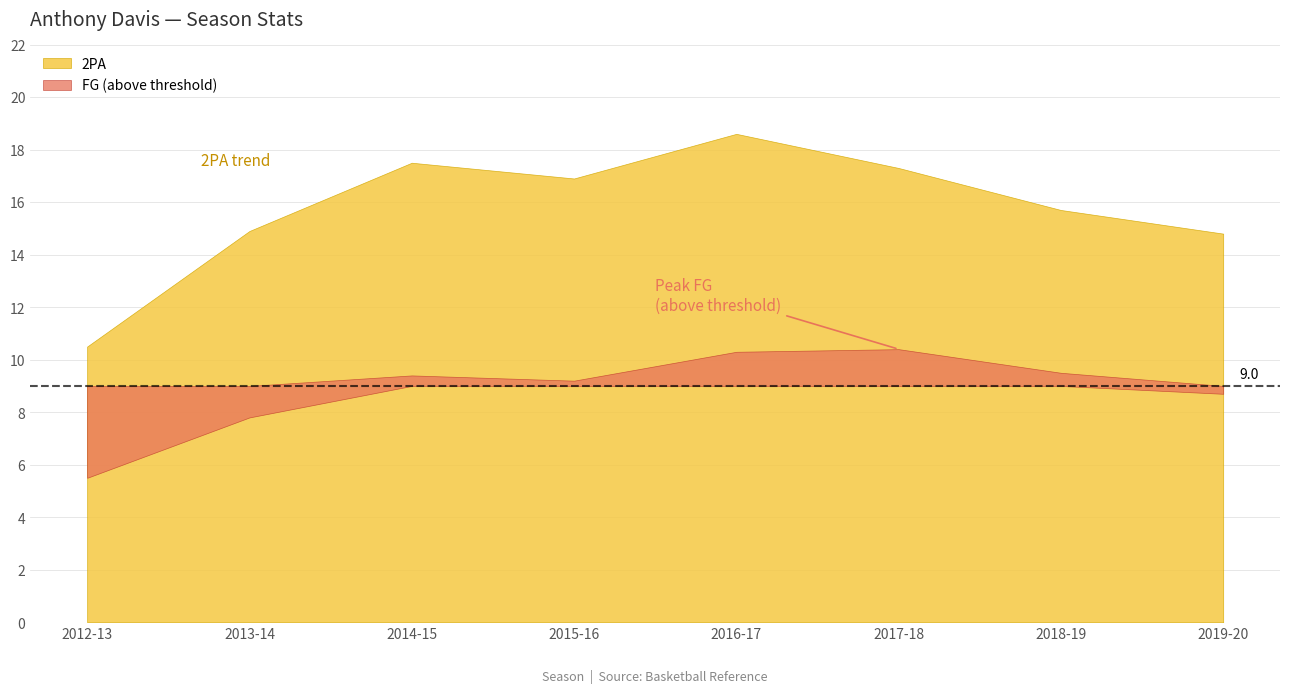

Between 2016-17 and 2017-18, which series saw the biggest shift?

2PA